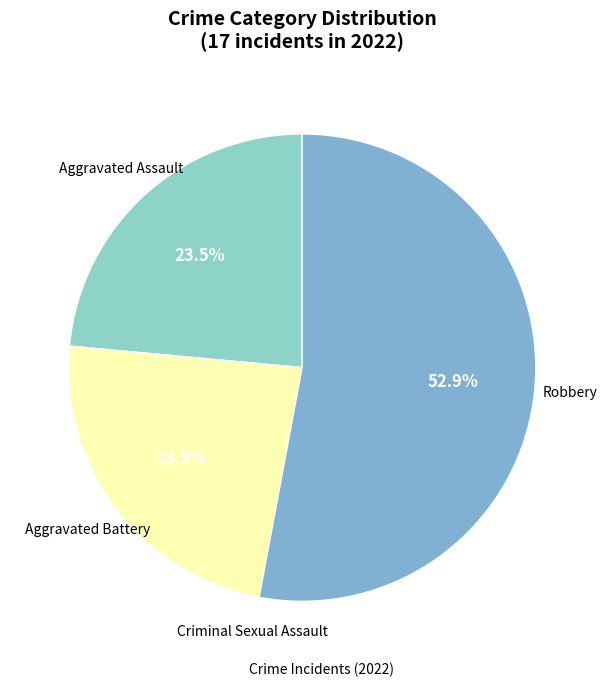

Rank the categories by value from highest to lowest.

Robbery, Aggravated Assault, Aggravated Battery, Criminal Sexual Assault